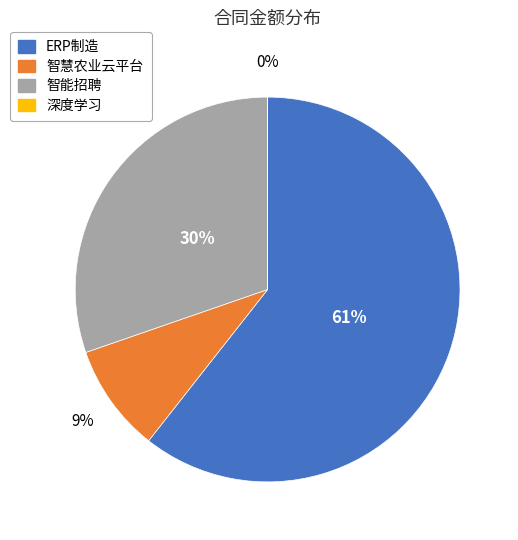

What is the largest slice in the pie chart?

ERP制造